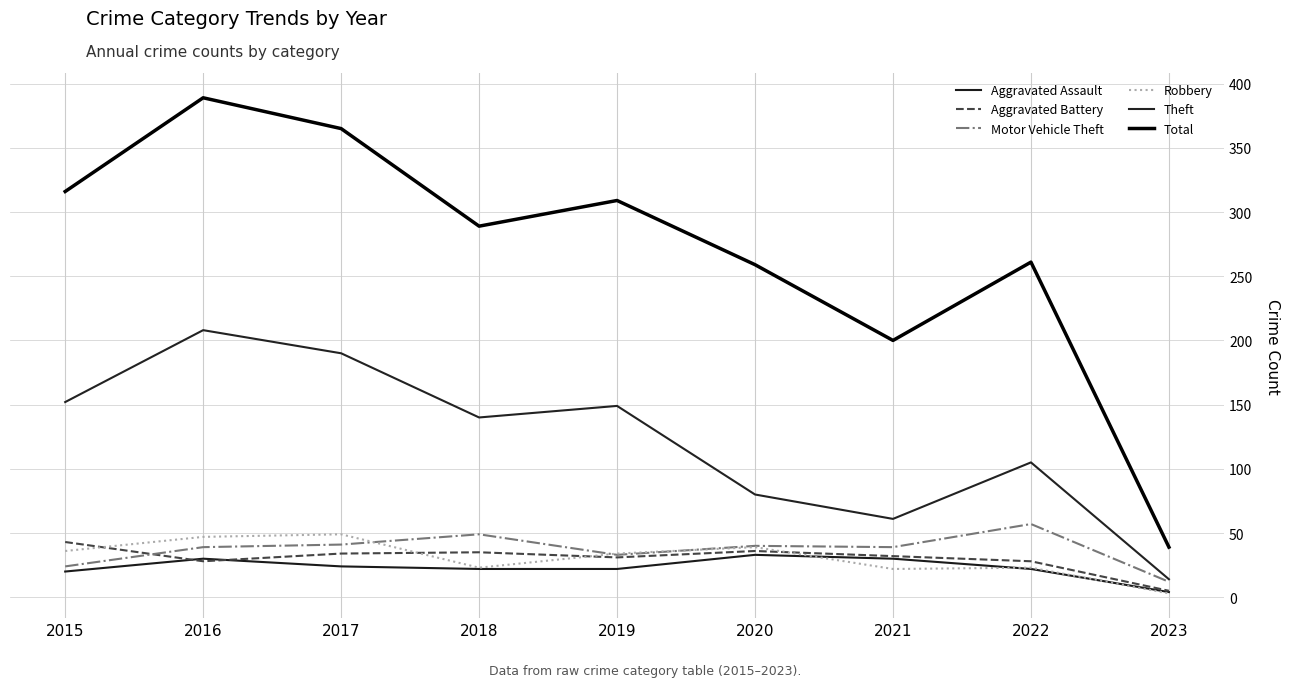

How many lines are shown in the chart?

6